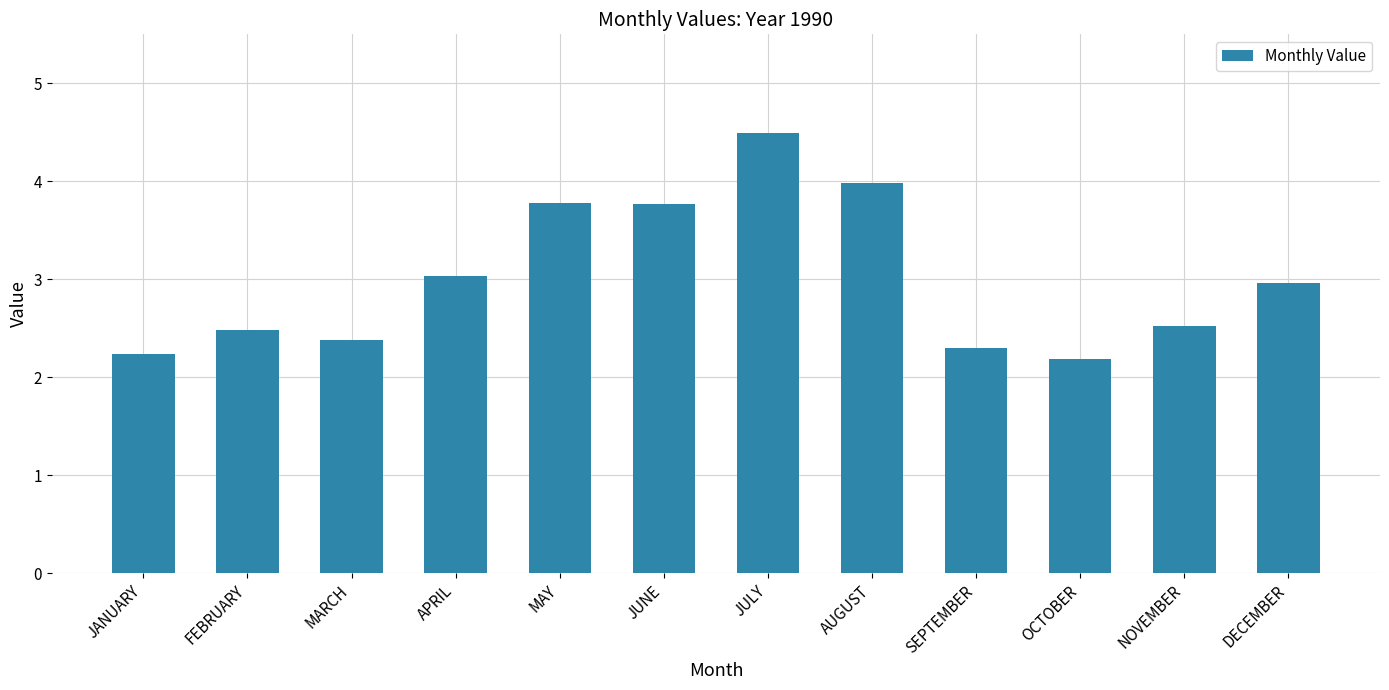

Reading right to left, transcribe all the data shown in this chart.

3.0	2.5	2.2	2.3	4.0	4.5	3.8	3.8	3.0	2.4	2.5	2.2